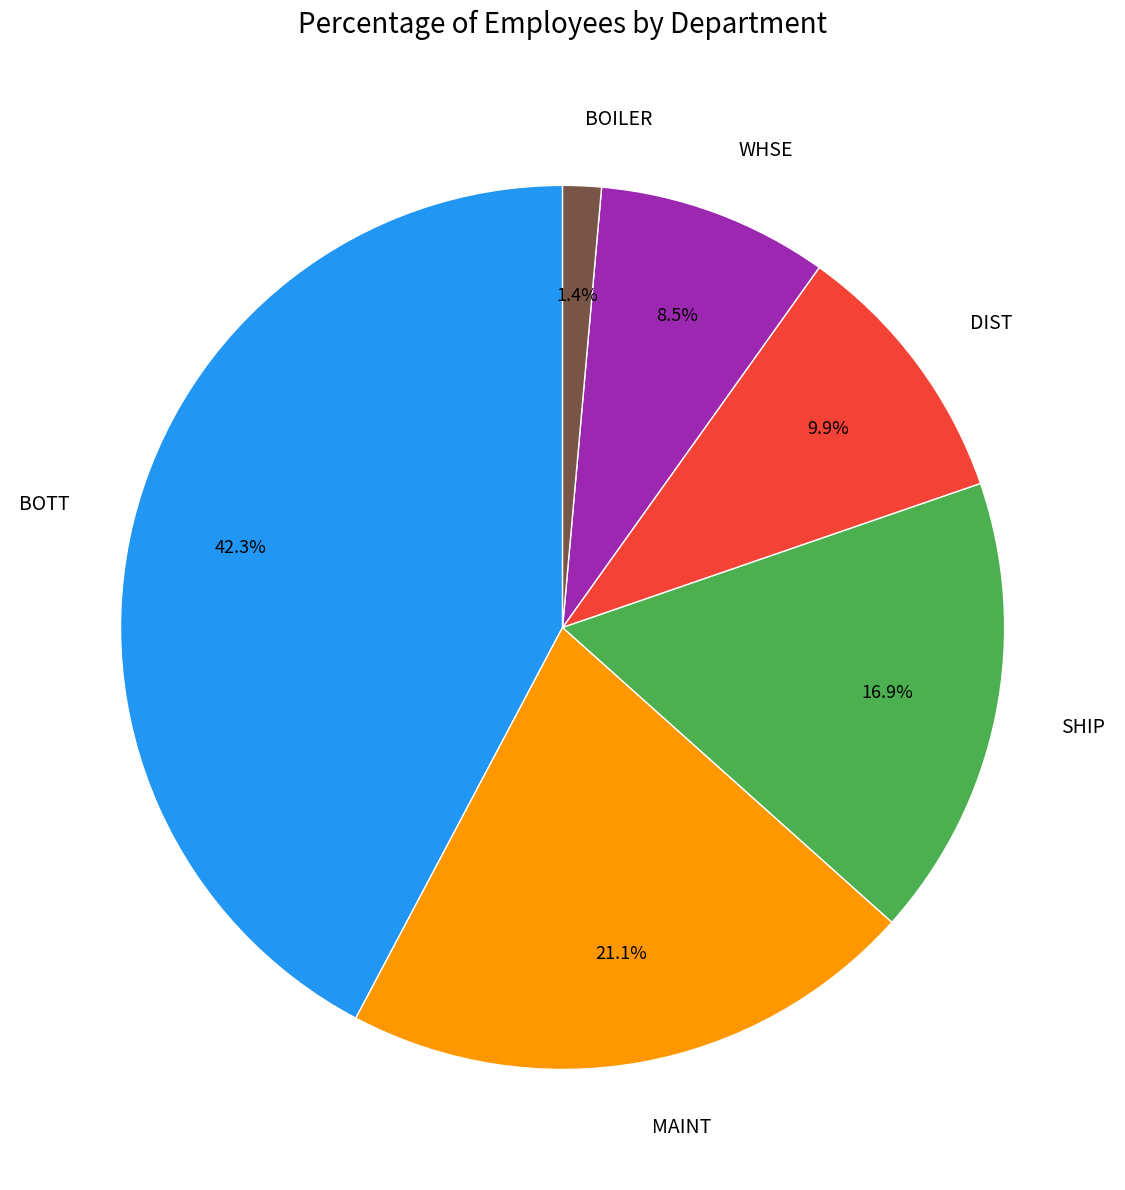

The MAINT slice represents 7% of the pie. True or false?

False